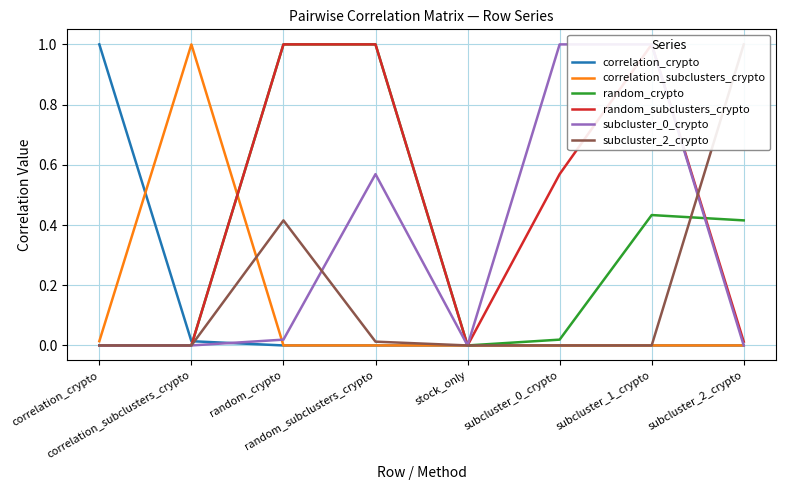

How many lines are shown in the chart?

6